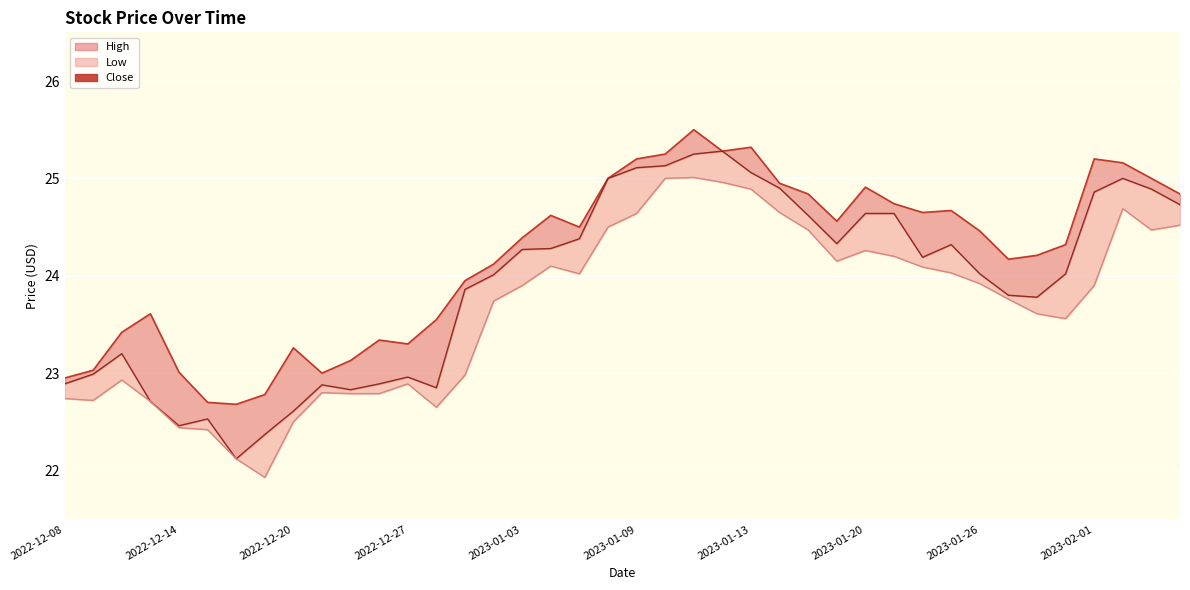

True or false: the data has more than 0 interior local peaks.

True